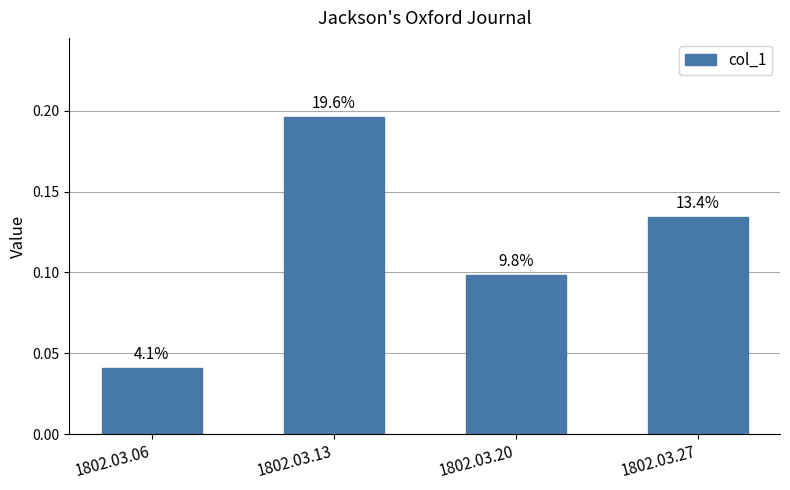

Does the chart contain any negative values?

No